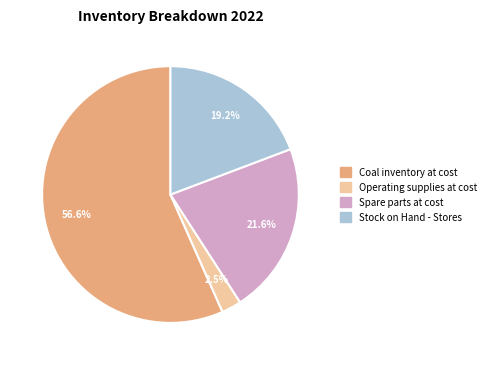

To the nearest percent, what is the average slice percentage?

25%